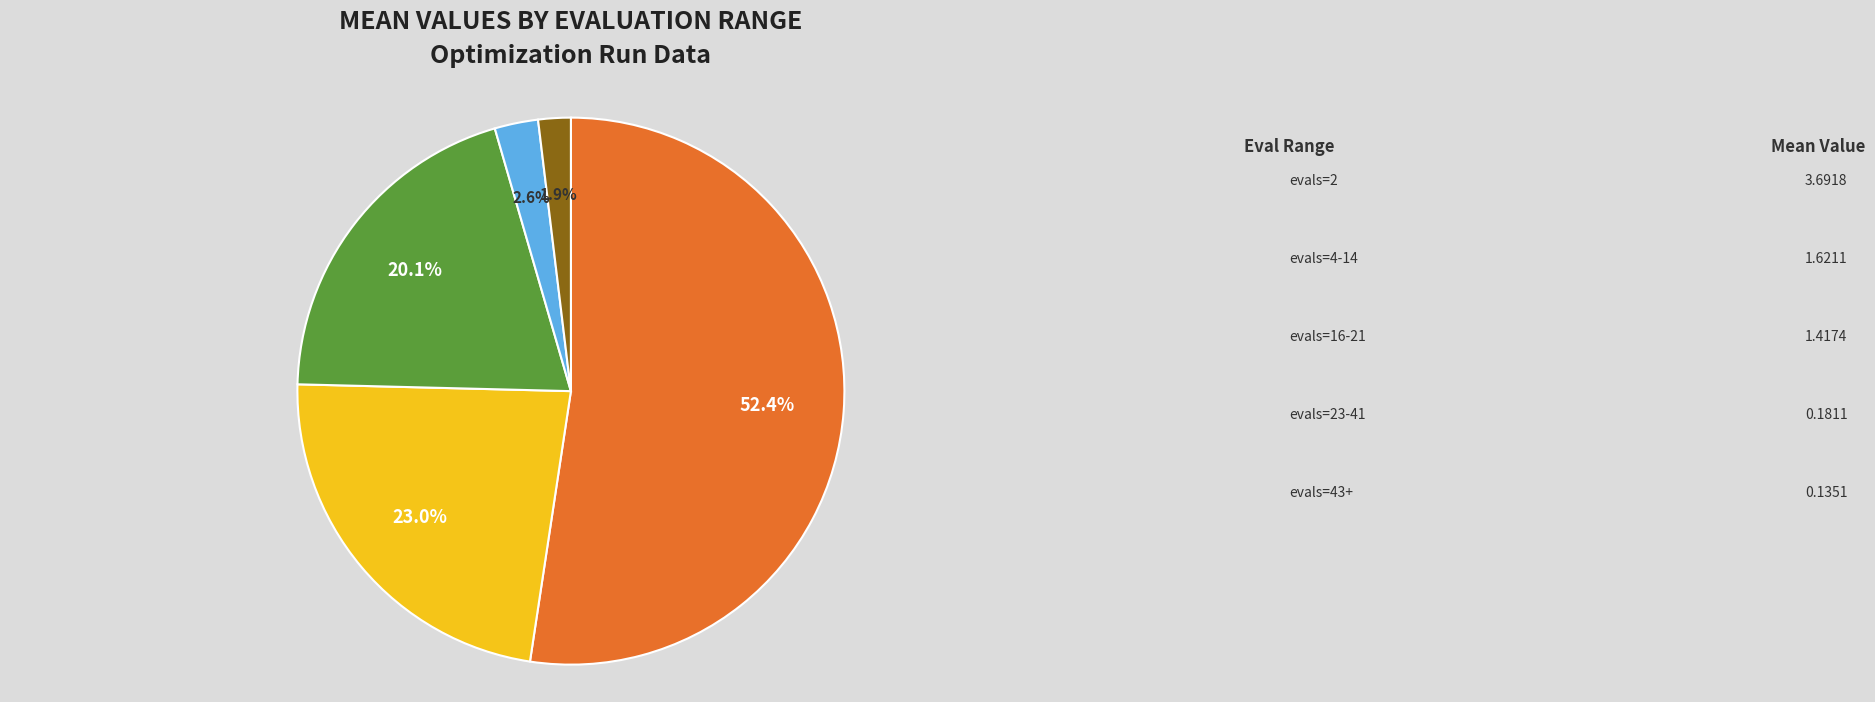

How many slices are in this pie chart?

5